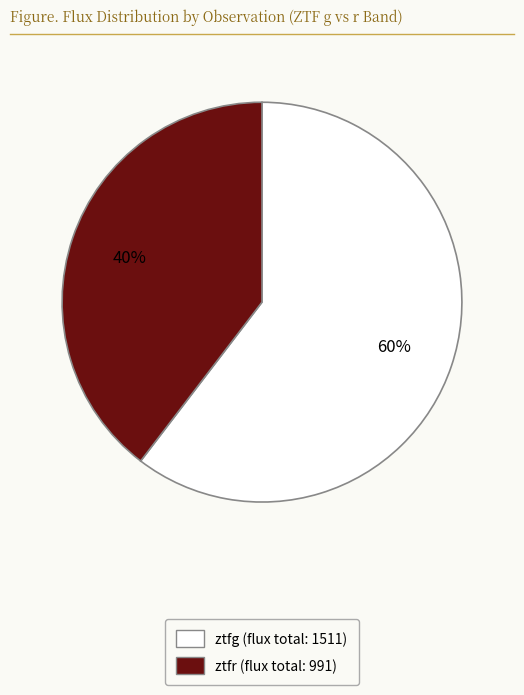

Is there a majority slice in this chart?

Yes